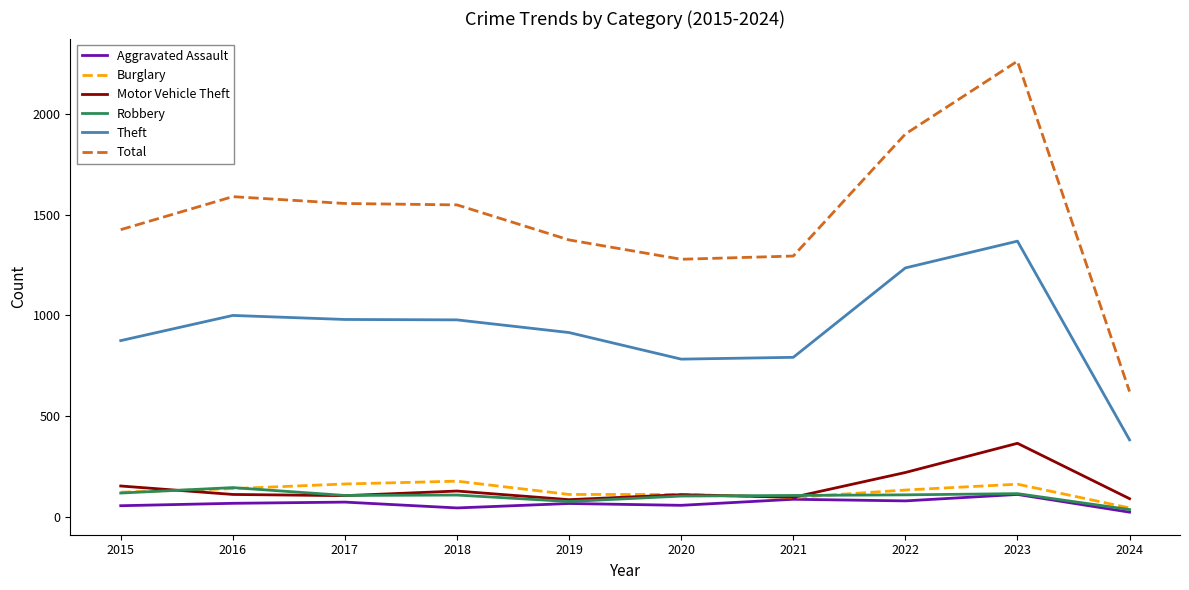

What is the minimum value for Total?

621